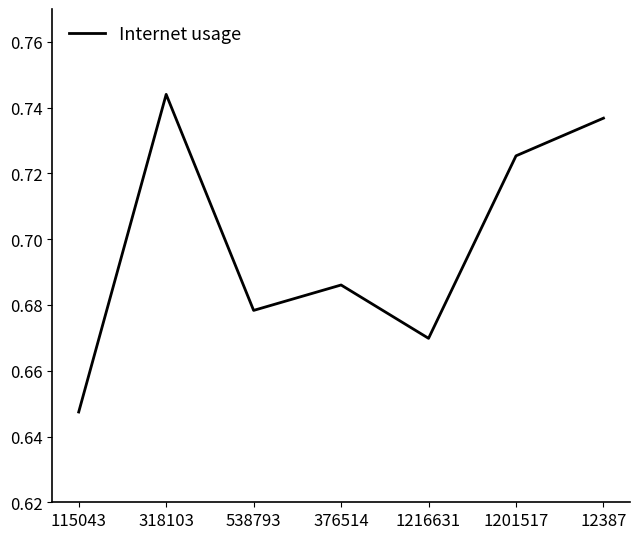

The value at 538793 is 1.1. True or false?

False